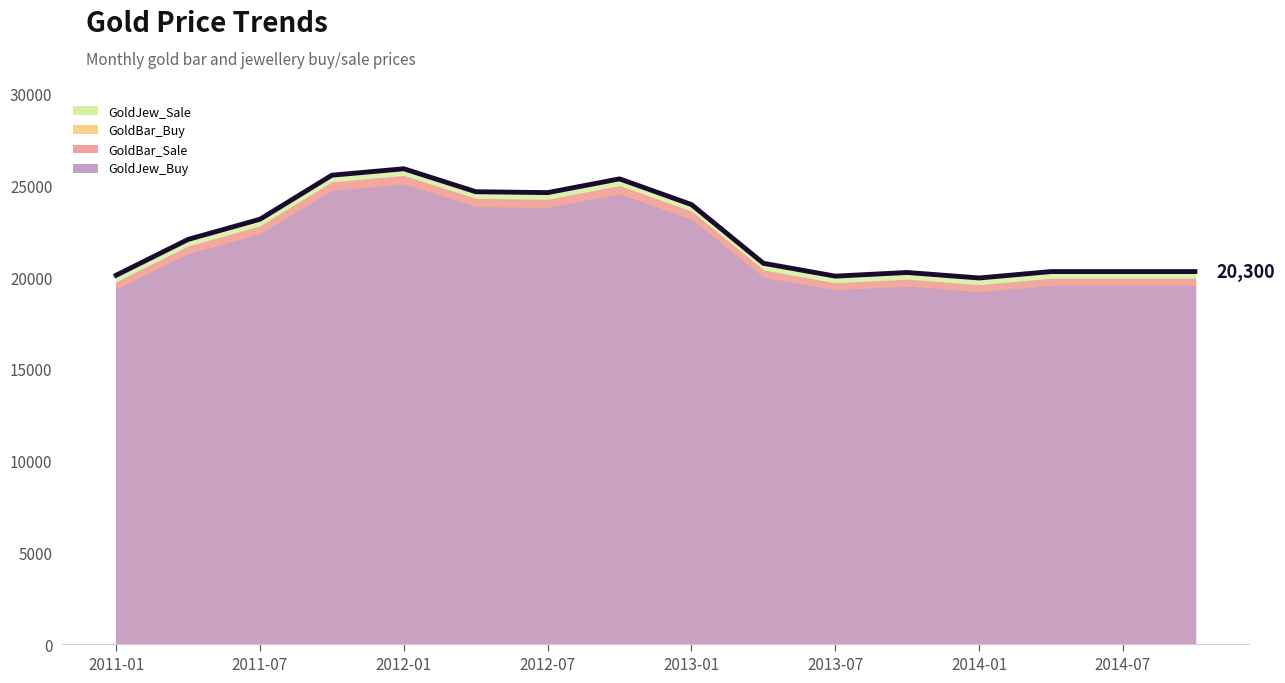

What is the maximum value shown in the chart?

25900